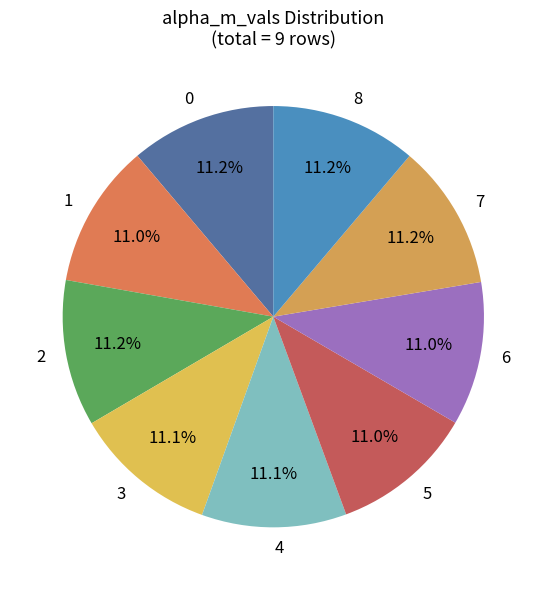

Is the sum of 5 and 4 greater than half?

No